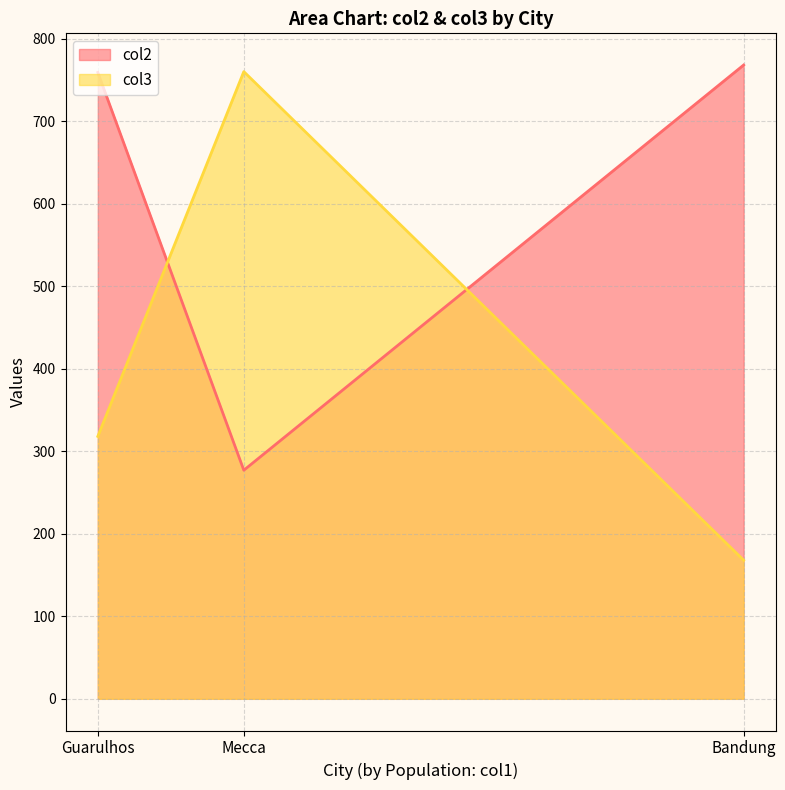

Is it true that col3 equals 168.0 at Bandung?

True